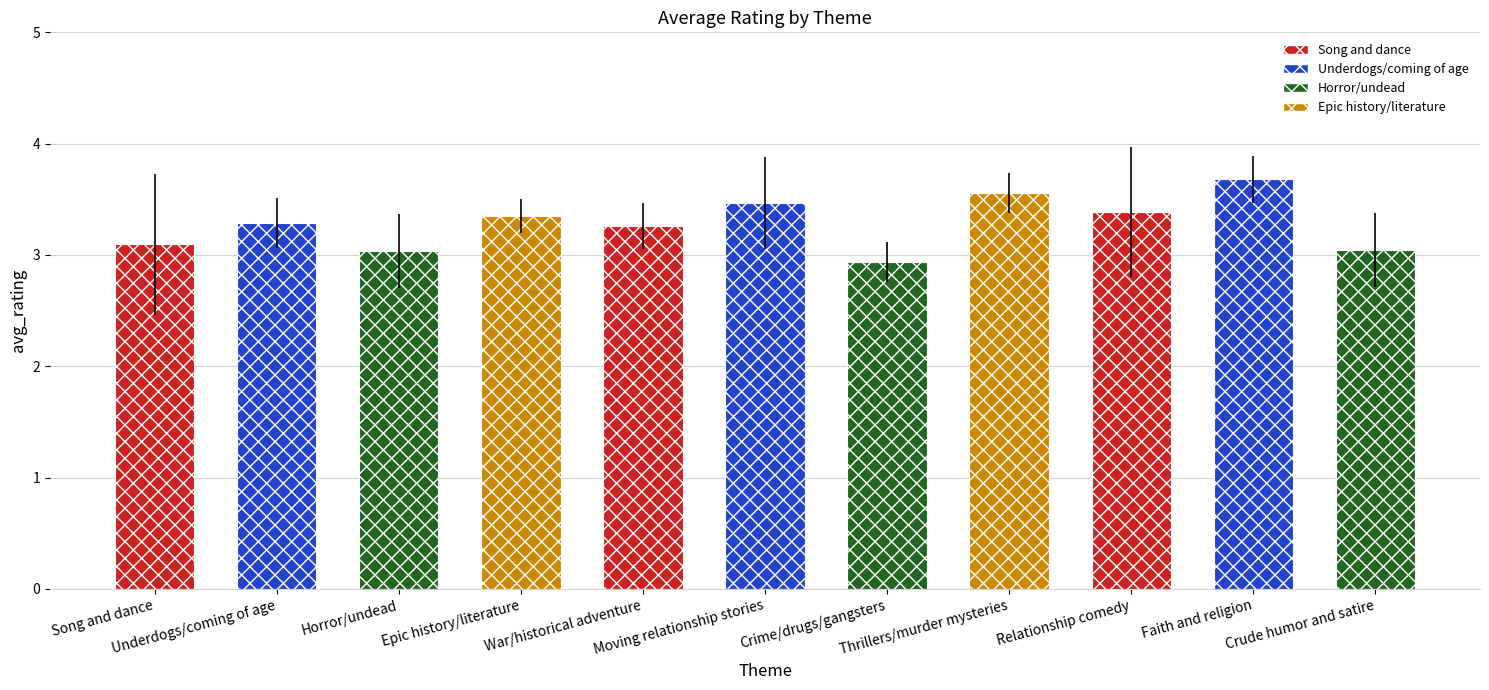

What is the difference between the maximum and minimum values?

0.7